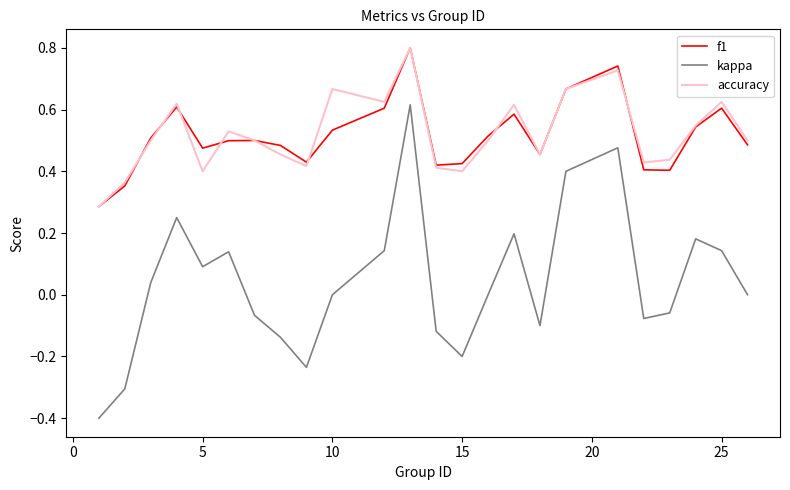

True or false: kappa and f1 cross at least once.

False